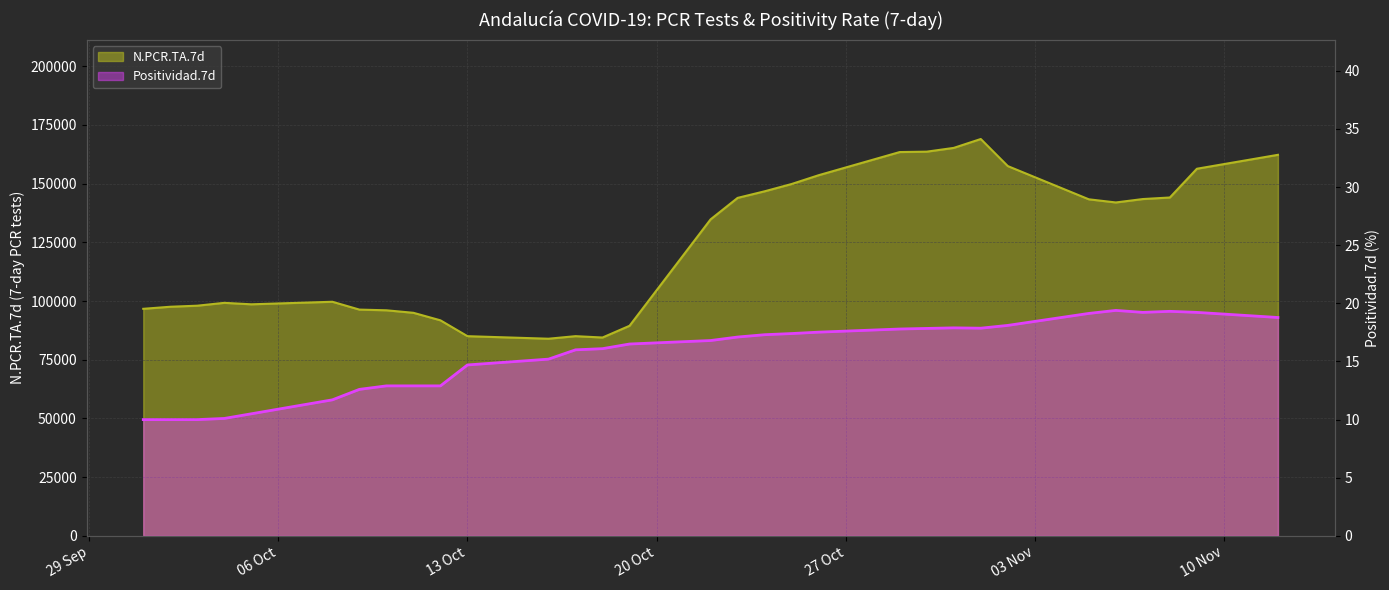

Rank the series at 2020-10-18 from highest to lowest value.

N.PCR.TA.7d, Positividad.7d